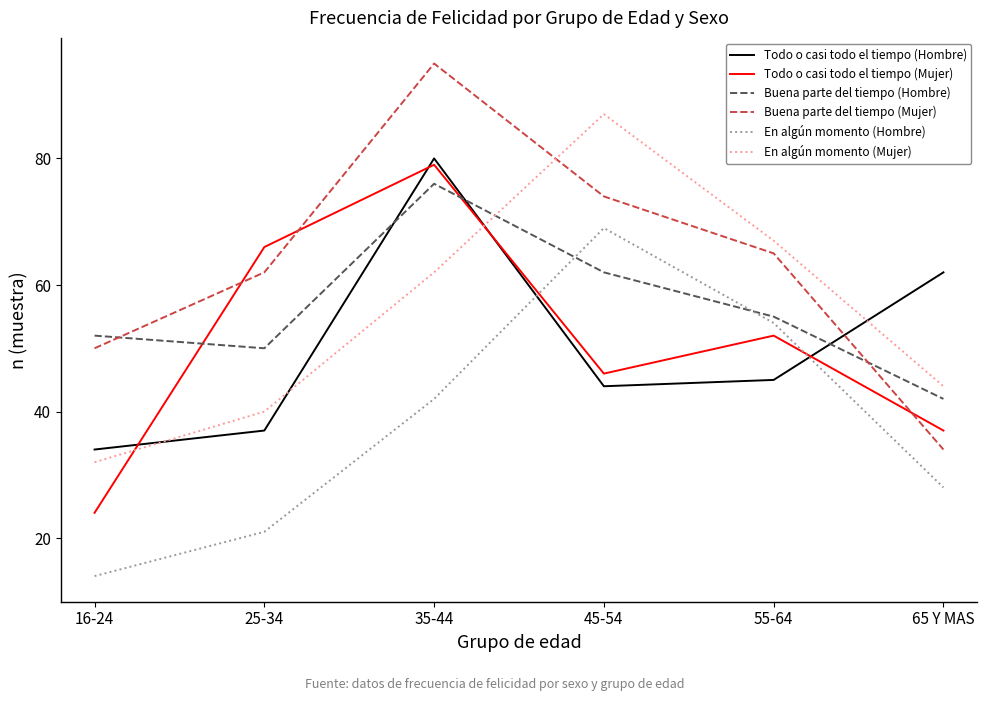

What are all the series names shown in the legend?

Todo o casi todo el tiempo (Hombre), Todo o casi todo el tiempo (Mujer), Buena parte del tiempo (Hombre), Buena parte del tiempo (Mujer), En algún momento (Hombre), En algún momento (Mujer)